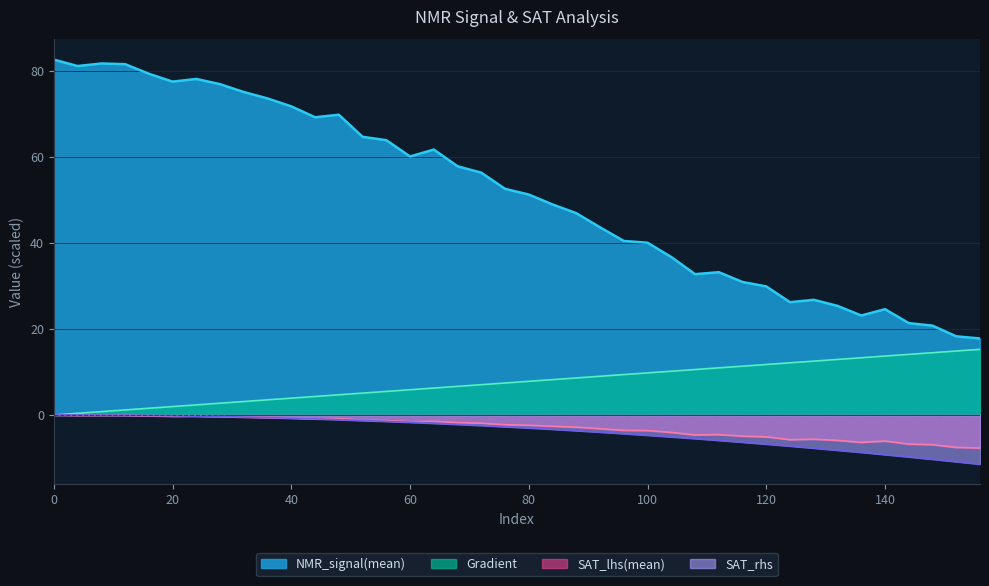

True or false: SAT_rhs and Gradient cross at least once.

False